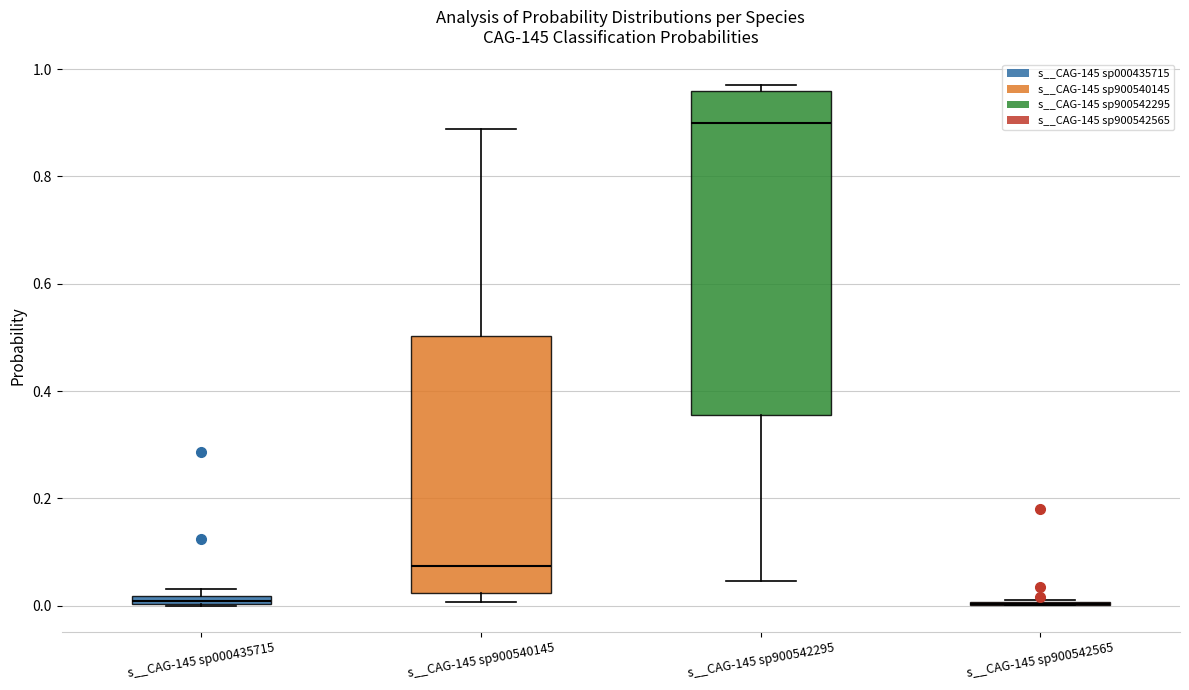

Which box is the tallest, from its lower edge to its upper edge?

s__CAG-145 sp900542295